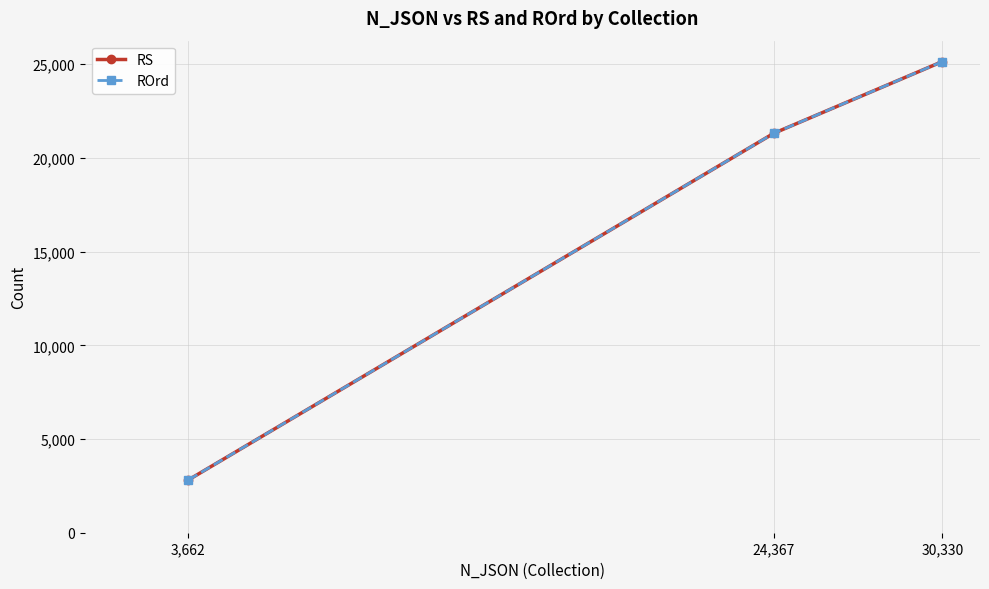

Reading left to right, what are all the values shown in this chart?

RS: 3,662=2818	24,367=21312	30,330=25140
ROrd: 3,662=2818	24,367=21312	30,330=25140